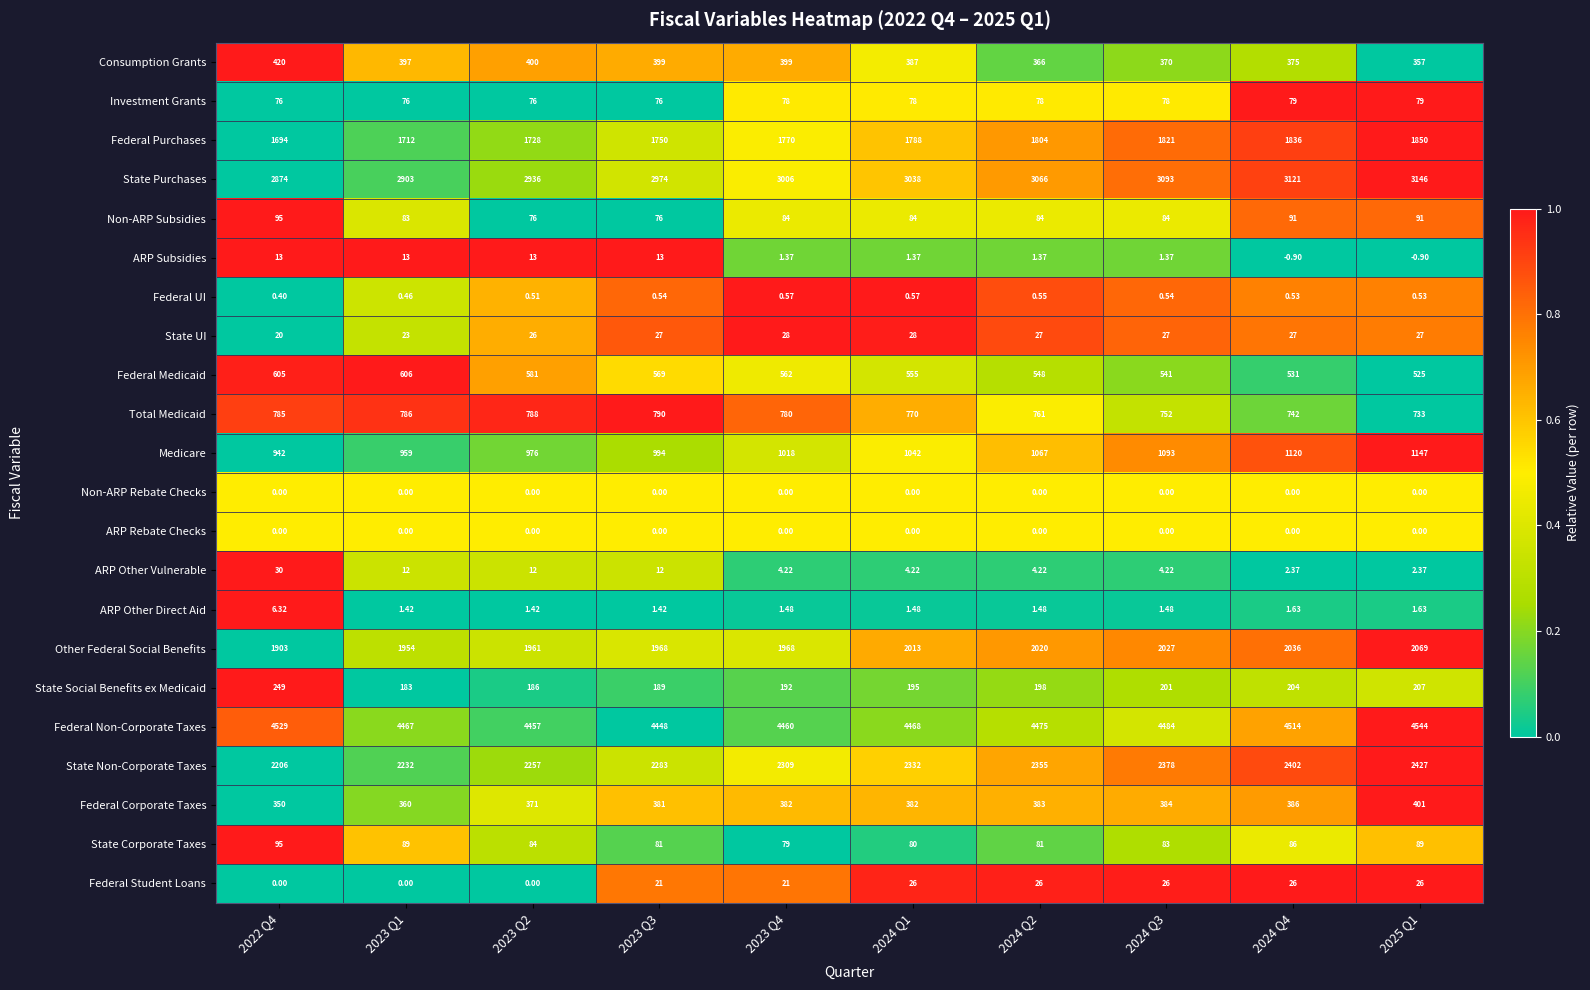

Is the value of ARP Subsidies at 2023 Q4 greater than the value of ARP Other Vulnerable at 2024 Q4?

No